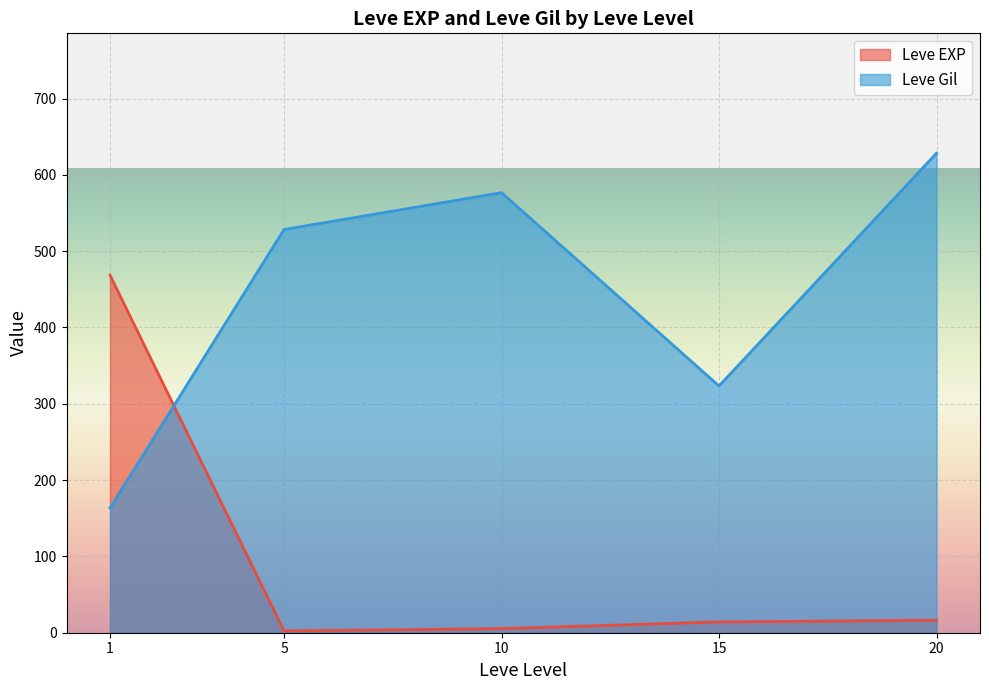

After their last crossing, which series has the higher values: Leve Gil or Leve EXP?

Leve Gil